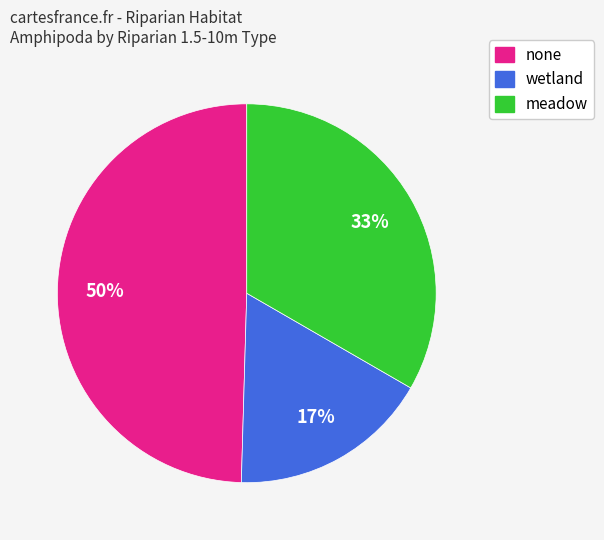

Which has a higher value, none or meadow?

none